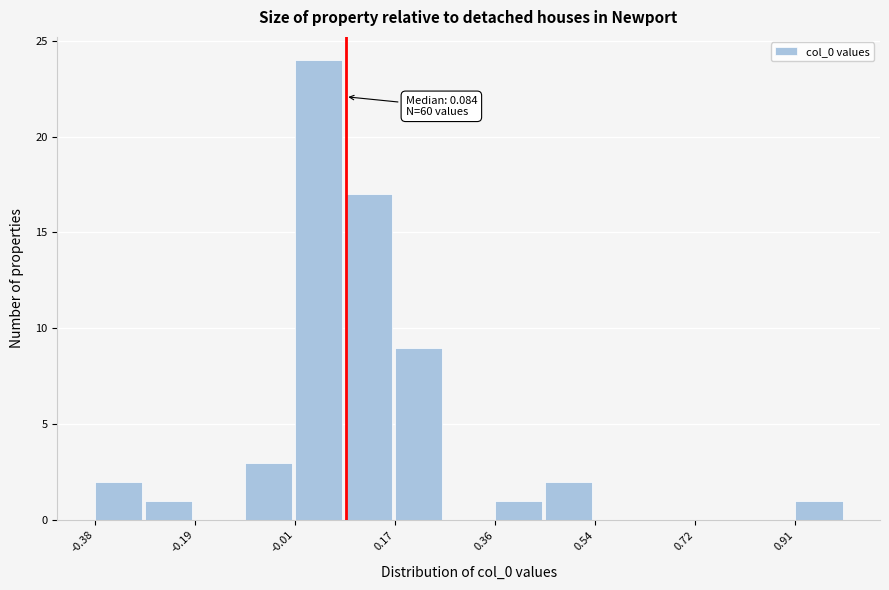

Which range on the x-axis has the tallest bar?

0.00 to 0.08